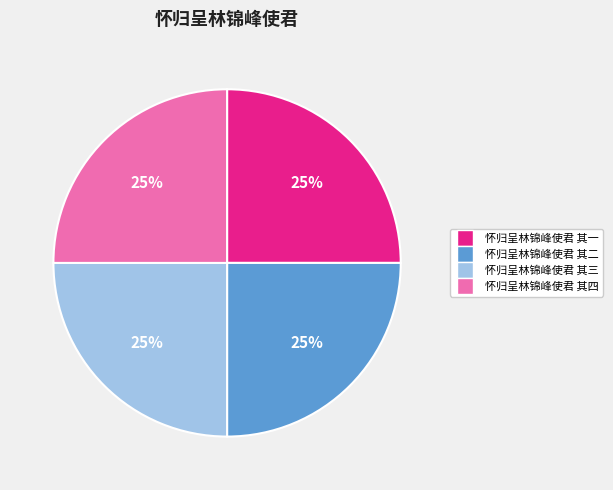

What is the ratio of the value at 怀归呈林锦峰使君 其四 to the value at 怀归呈林锦峰使君 其三?

1.0